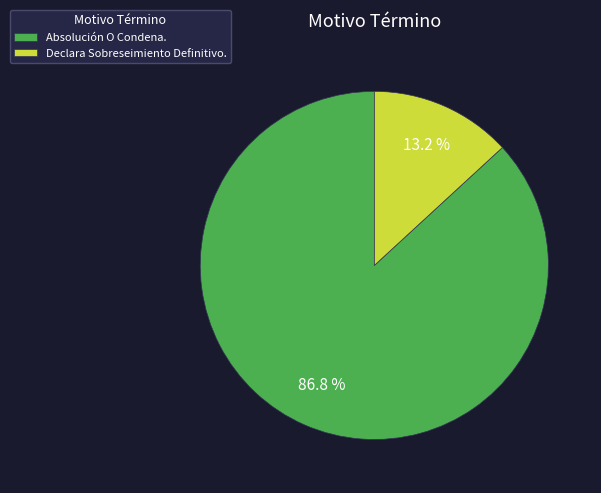

How many segments does this pie chart have?

2